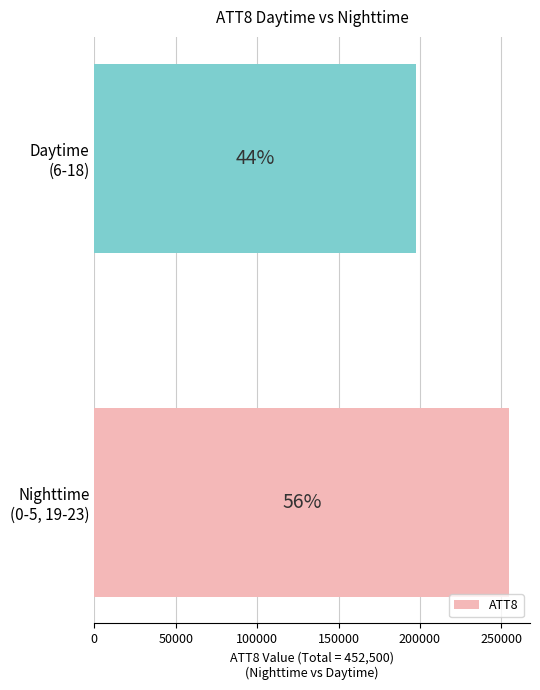

How many bars are there in total?

2